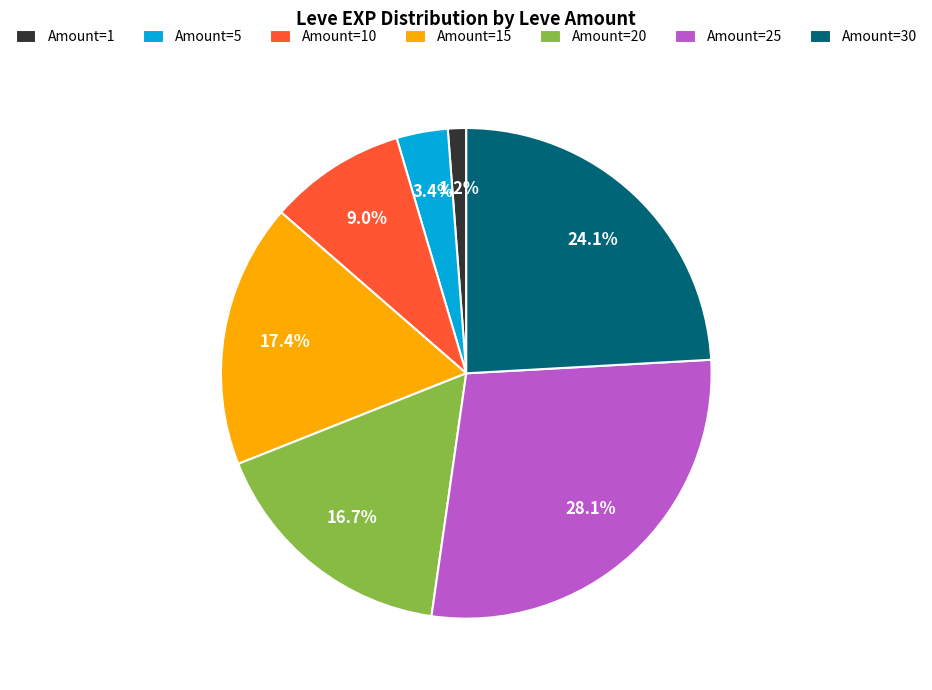

How many segments does this pie chart have?

7